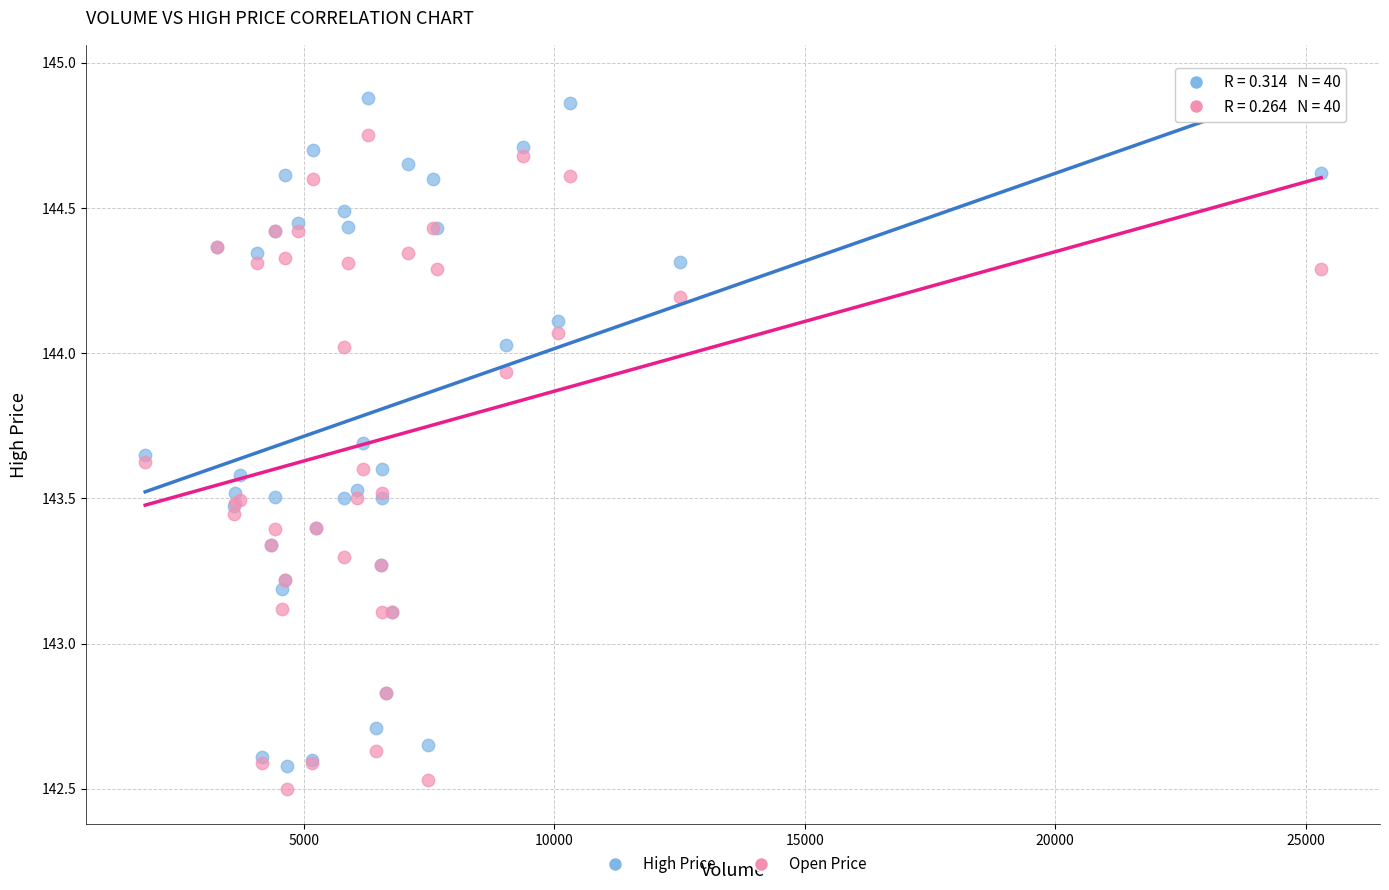

What is the X range (max minus min) for the scatter plot?

23471.0